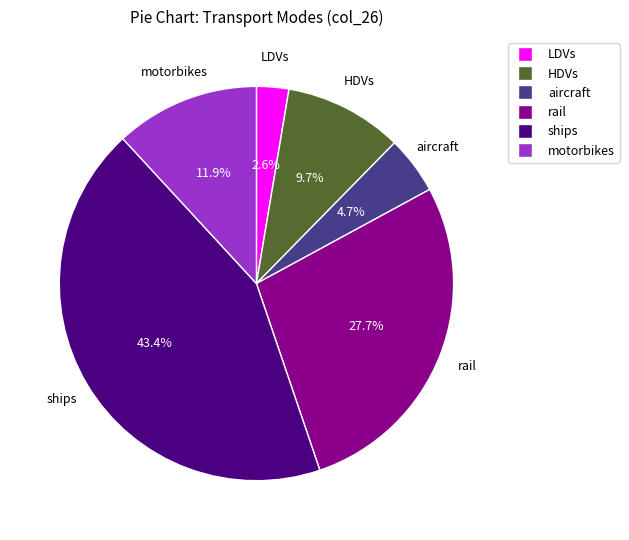

Does any single category account for the majority?

No